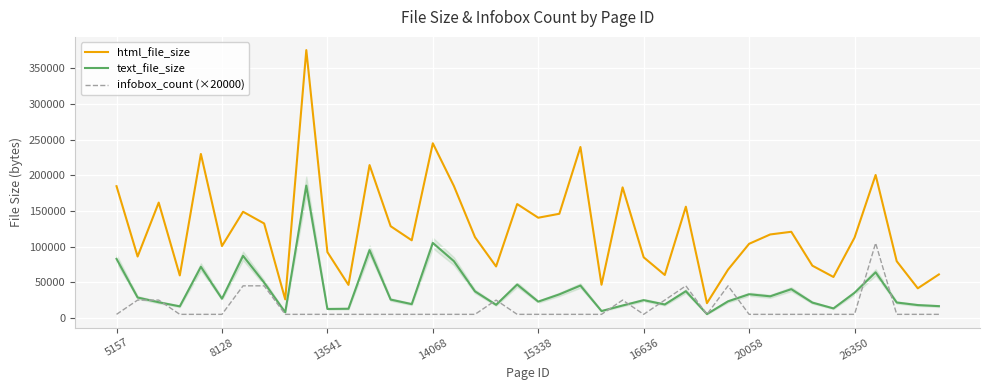

How many data points in text_file_size are above 26910?

19